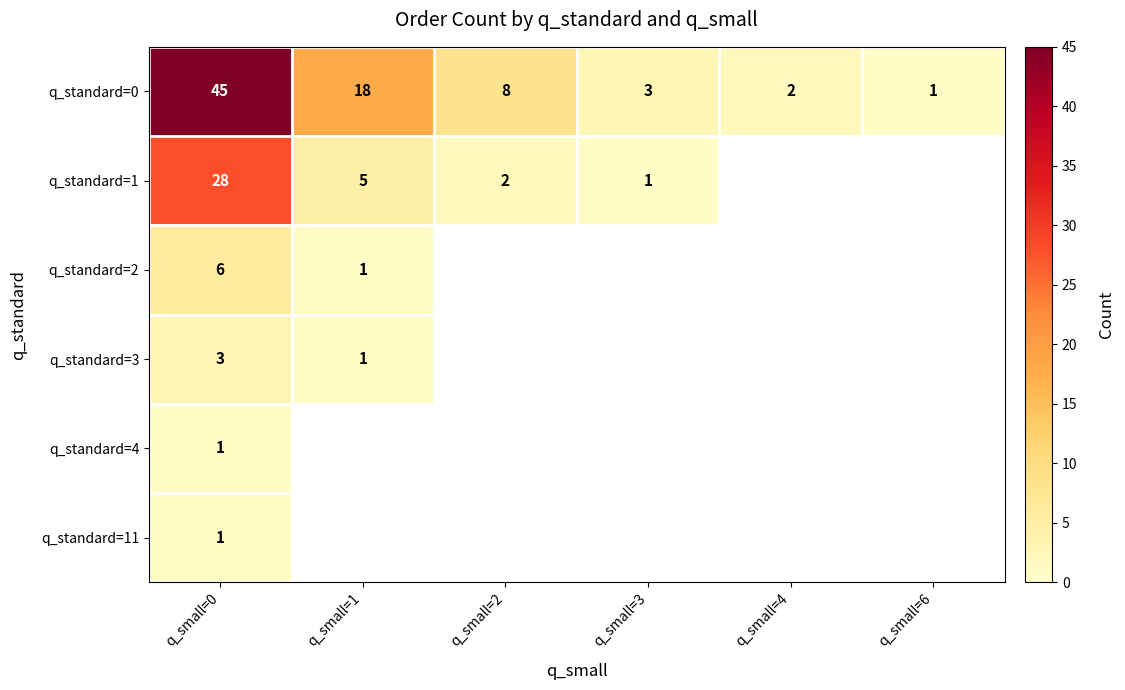

What is the sum of all q_standard=0 values?

77